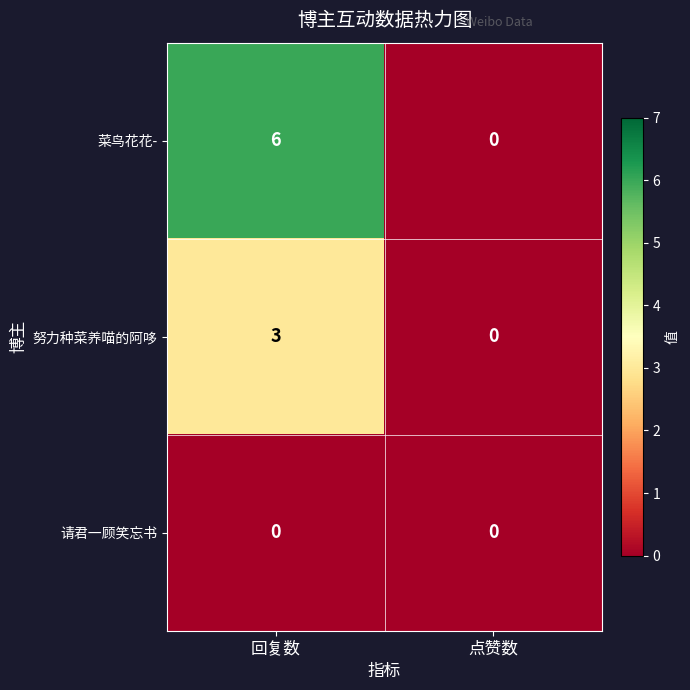

Reading right to left, extract all data points from this chart.

菜鸟花花-: 点赞数=0	回复数=6
努力种菜养喵的阿哆: 点赞数=0	回复数=3
请君一顾笑忘书: 点赞数=0	回复数=0